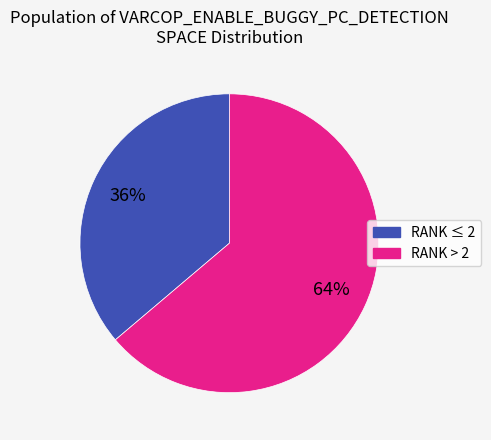

To the nearest percent, what is the difference between the largest and smallest slice percentages?

28%